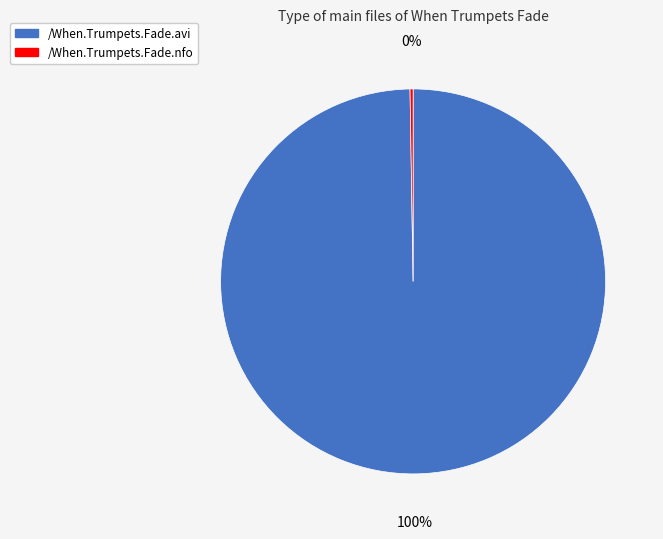

To the nearest percent, what is the average slice percentage?

50%